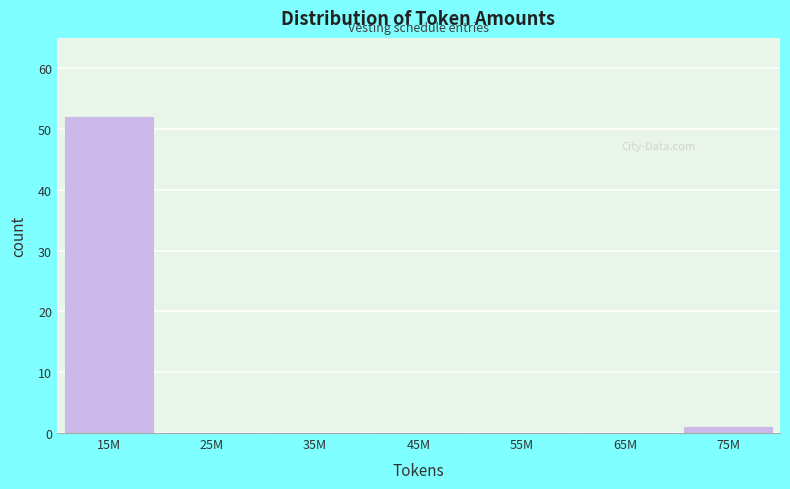

Reading left to right, what are all the values shown in this chart?

15M=52	25M=0	35M=0	45M=0	55M=0	65M=0	75M=1